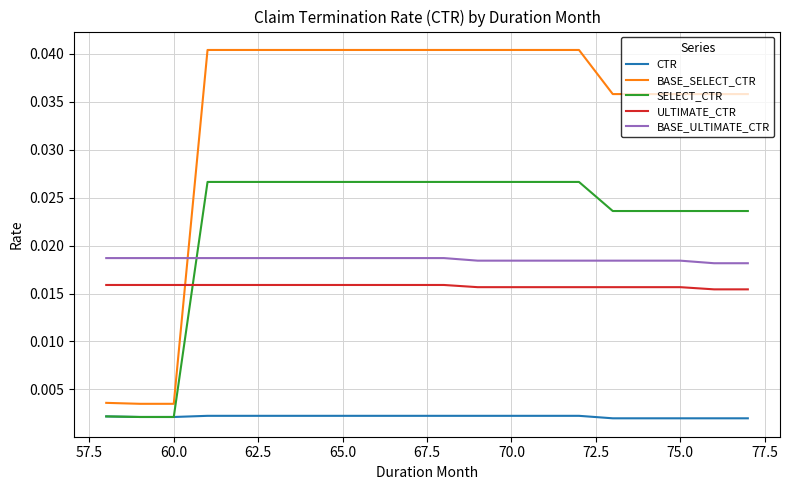

True or false: BASE_SELECT_CTR and SELECT_CTR cross at least once.

False